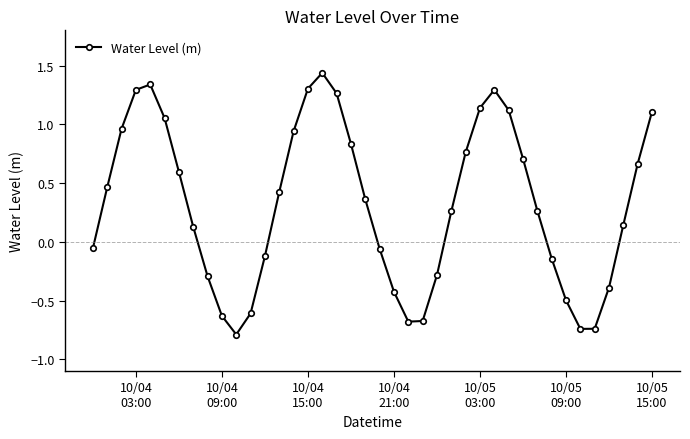

What is the difference between the maximum and minimum values?

2.2